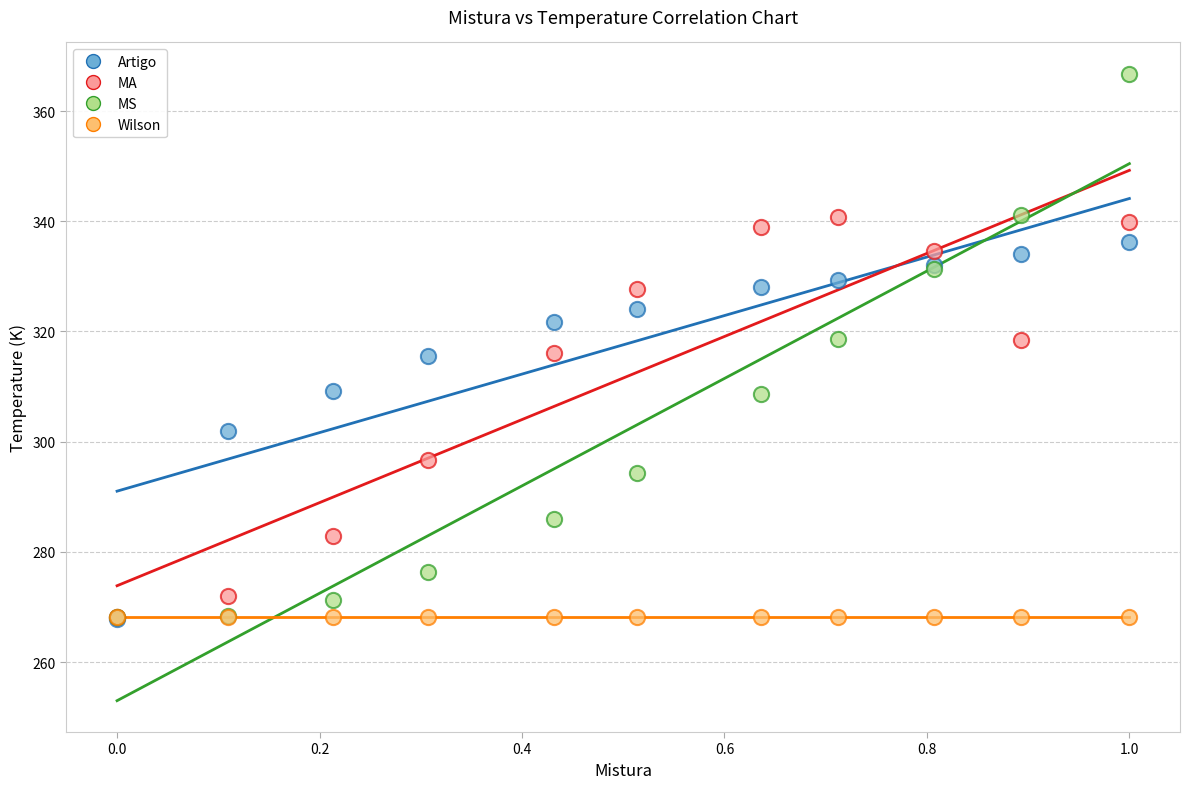

In the MA series, what Y value is closest to 304?

296.6